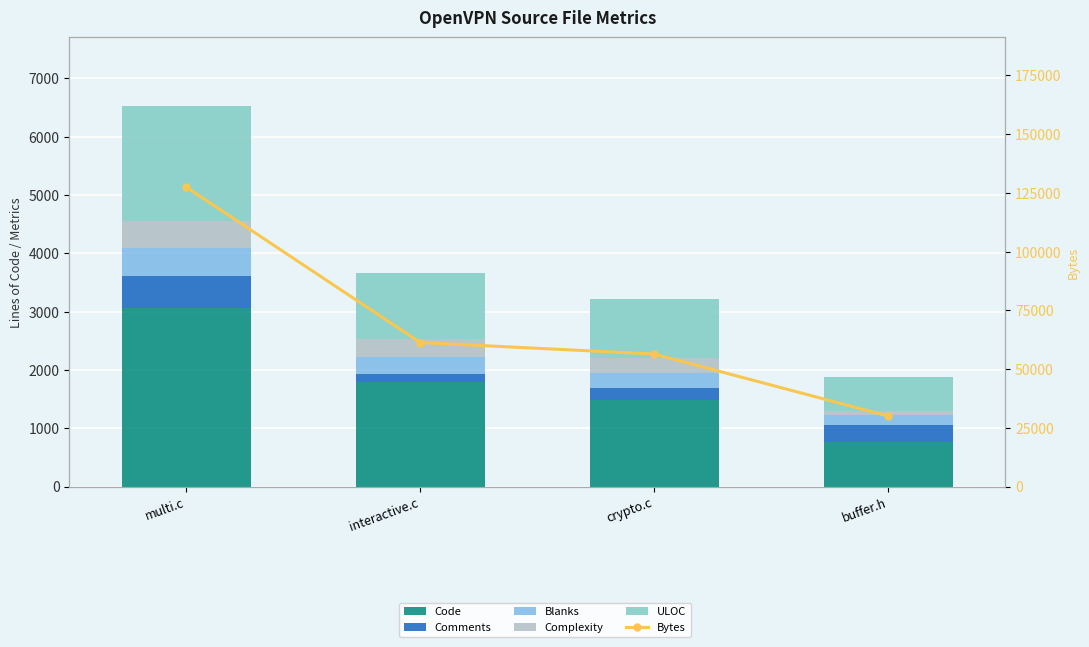

What is the spread (max minus min) of values at interactive.c?

61172